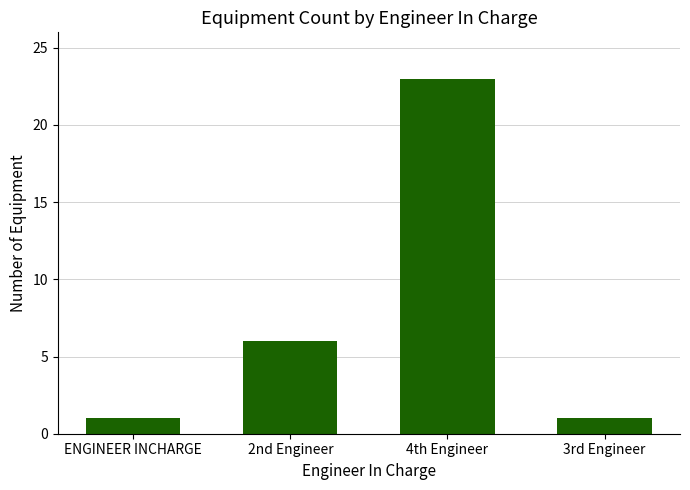

What is the maximum value shown in the chart?

23